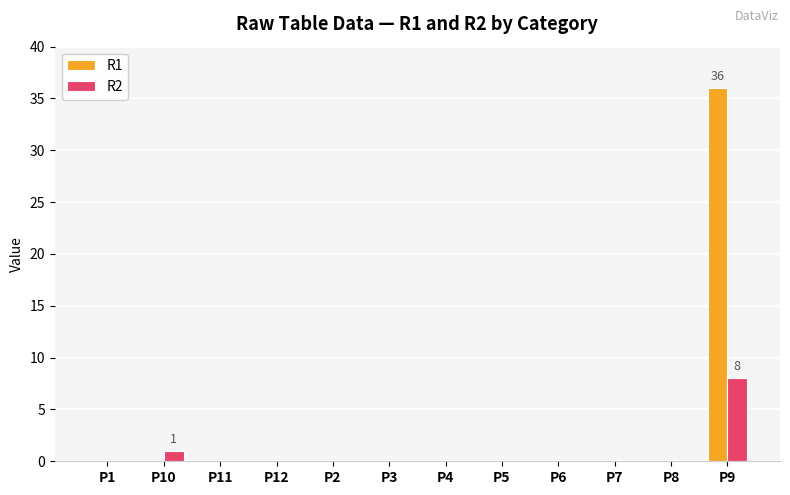

Which series has the largest total across all categories?

R1